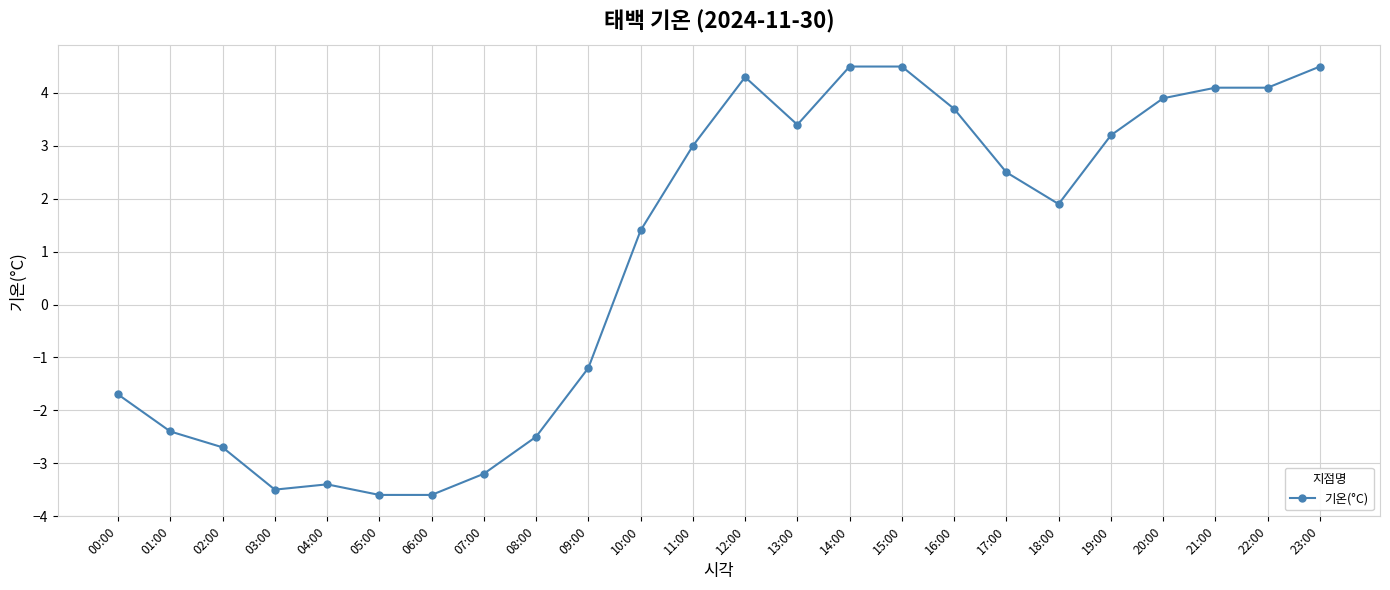

True or false: the data has more than 1 interior local peaks.

True